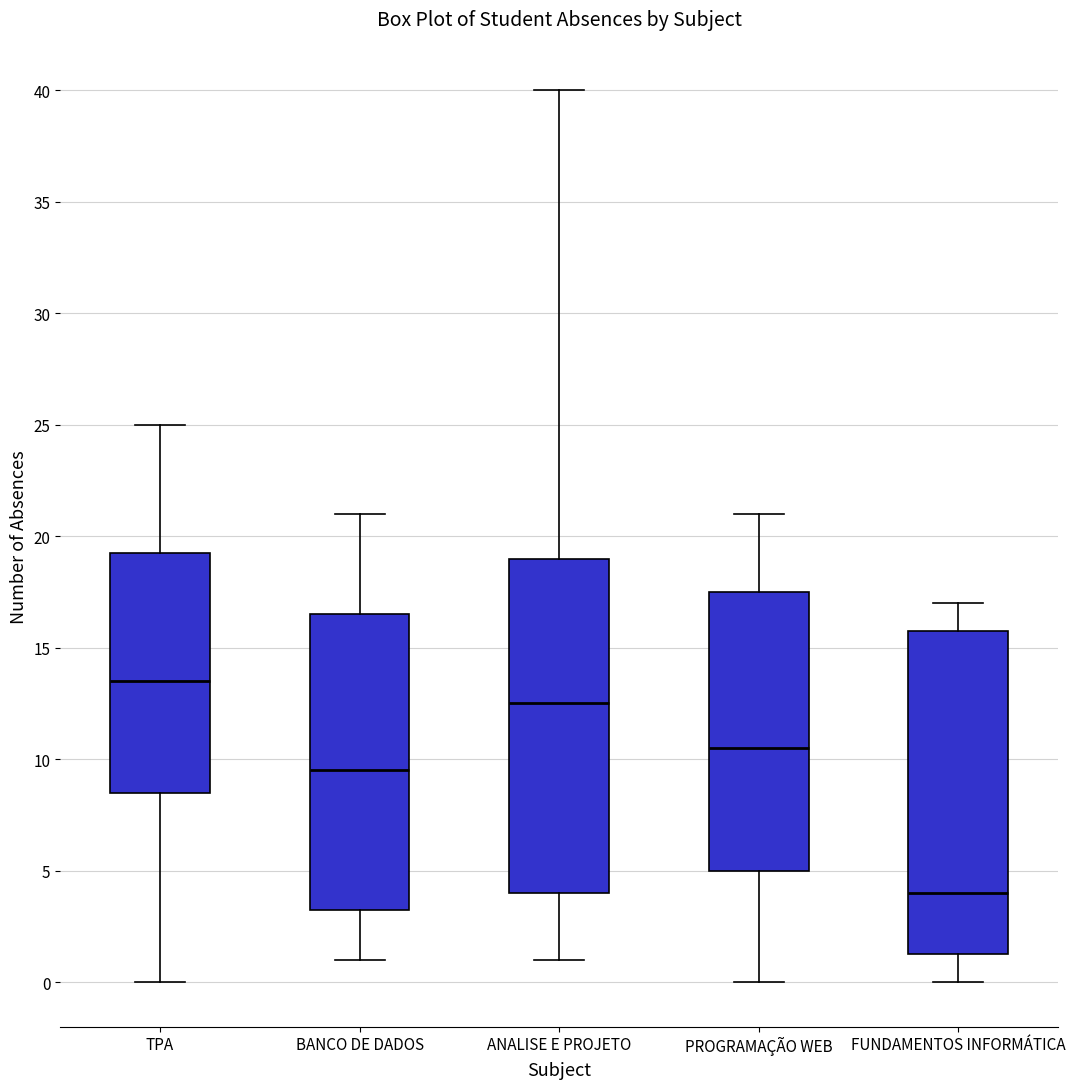

Reading left to right, transcribe this box plot: for each box, give where its median line is, the range the box spans, and where its two whiskers end, as read against the y-axis. The values are not printed on the chart, so give them approximately, as read against the axis.

TPA: median 13.5, box 8.5 to 19.5, whiskers 0.0 to 25.0
BANCO DE DADOS: median 9.5, box 3.5 to 16.5, whiskers 1.0 to 21.0
ANALISE E PROJETO: median 12.5, box 4.0 to 19.0, whiskers 1.0 to 40.0
PROGRAMAÇÃO WEB: median 10.5, box 5.0 to 17.5, whiskers 0.0 to 21.0
FUNDAMENTOS INFORMÁTICA: median 4.0, box 1.5 to 16.0, whiskers 0.0 to 17.0